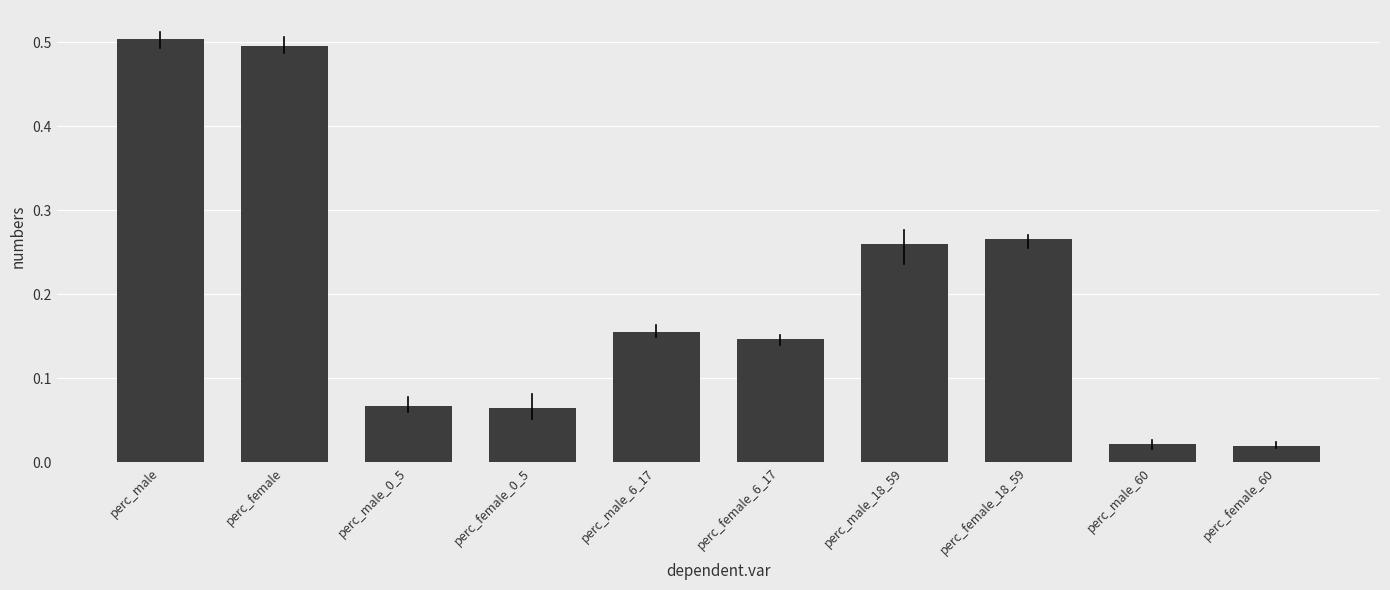

The value at perc_female_18_59 is 0.5. True or false?

False